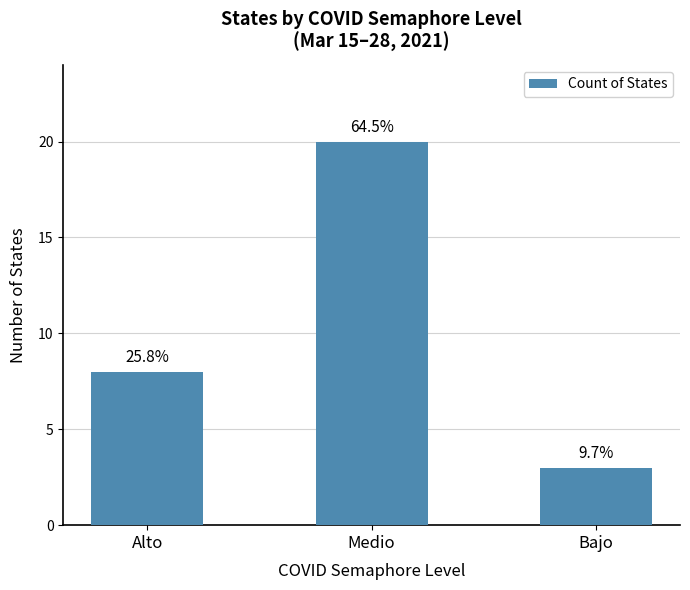

How many bars are there in total?

3